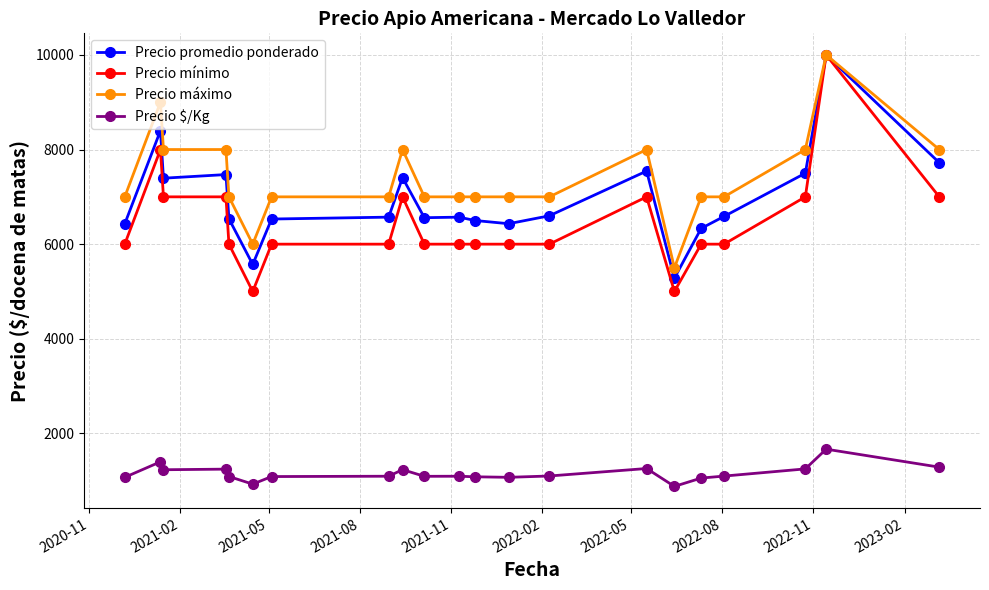

What is the difference between the maximum and minimum values in the Precio $/Kg series?

787